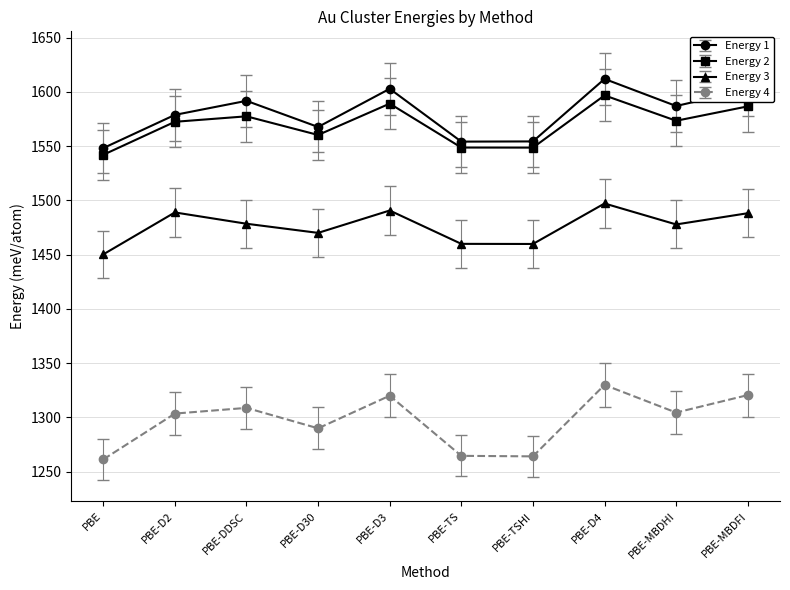

What is the difference between the maximum and minimum values in the Energy 2 series?

54.8